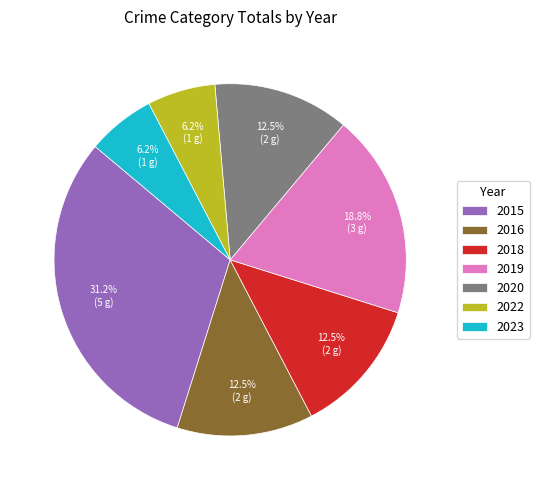

Which has a higher value, 2016 or 2015?

2015